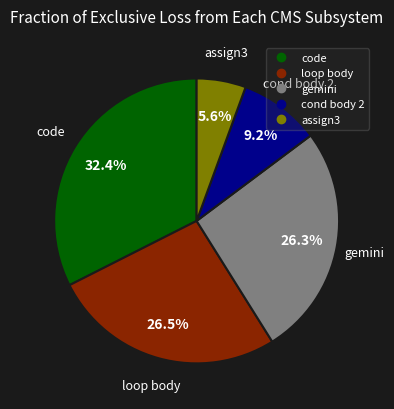

Does any single category account for the majority?

No